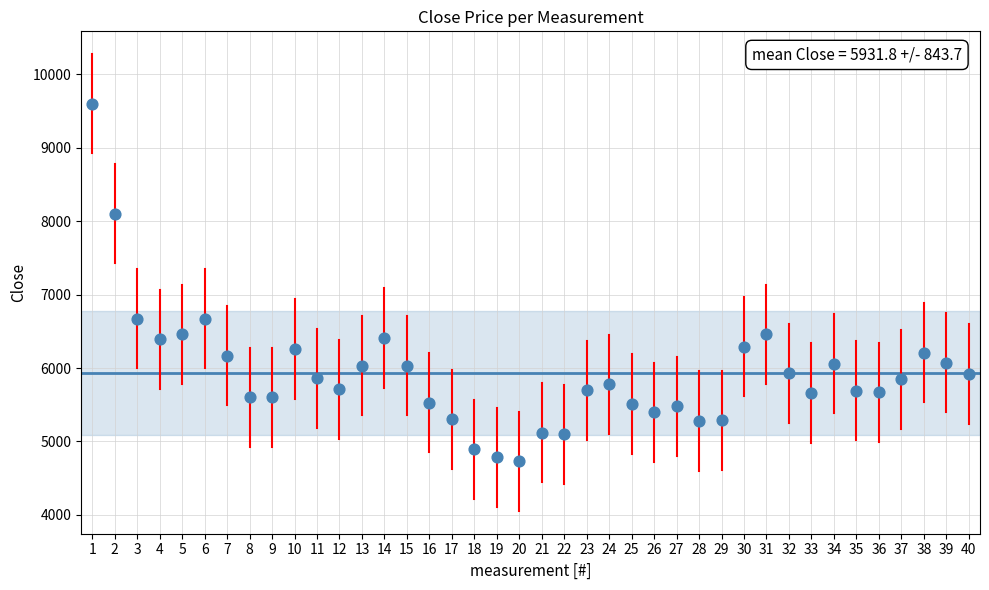

What is the range of Y values (max minus min)?

4870